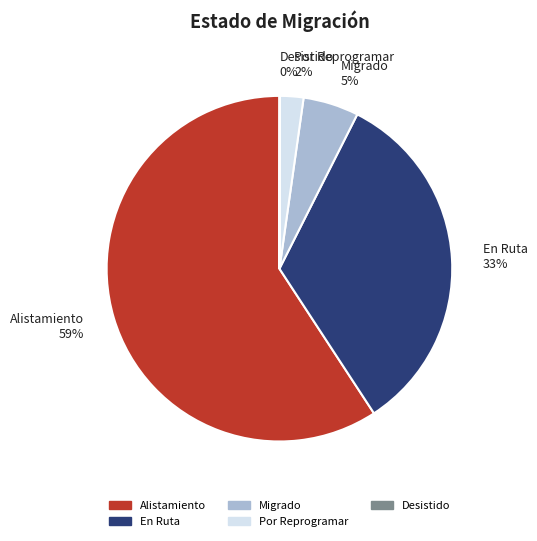

Which has a higher value, Por Reprogramar 2% or Alistamiento 59%?

Alistamiento 59%